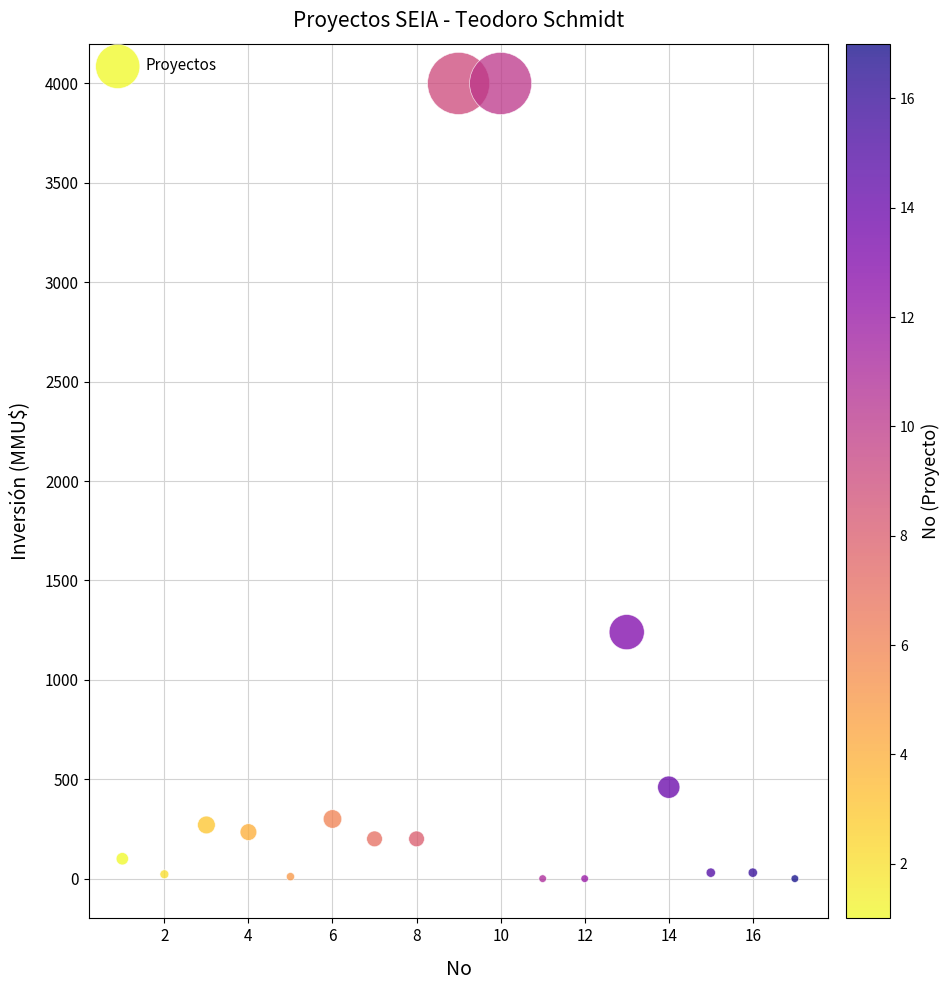

What Y value in the scatter plot is closest to 2000?

1240